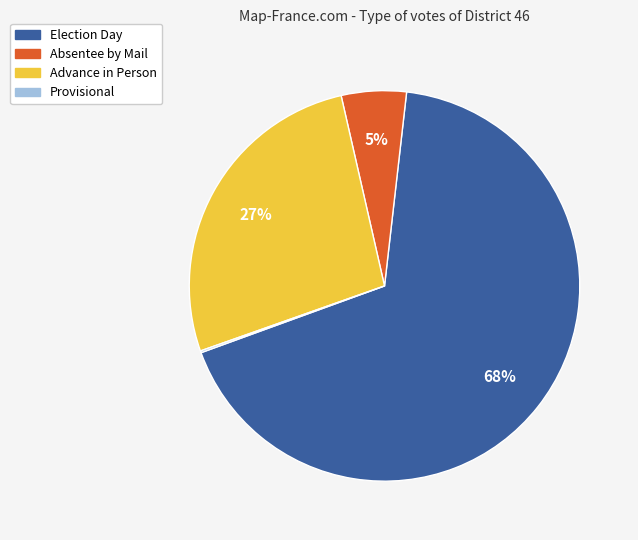

To the nearest percent, what is the combined percentage of Advance in Person and Absentee by Mail?

32%